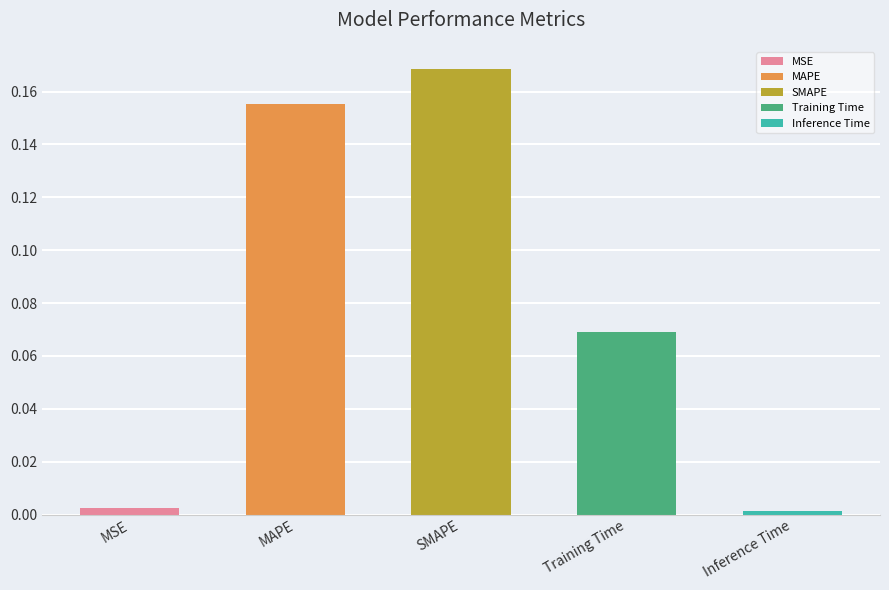

What is the sum of the values at MAPE and SMAPE?

0.3